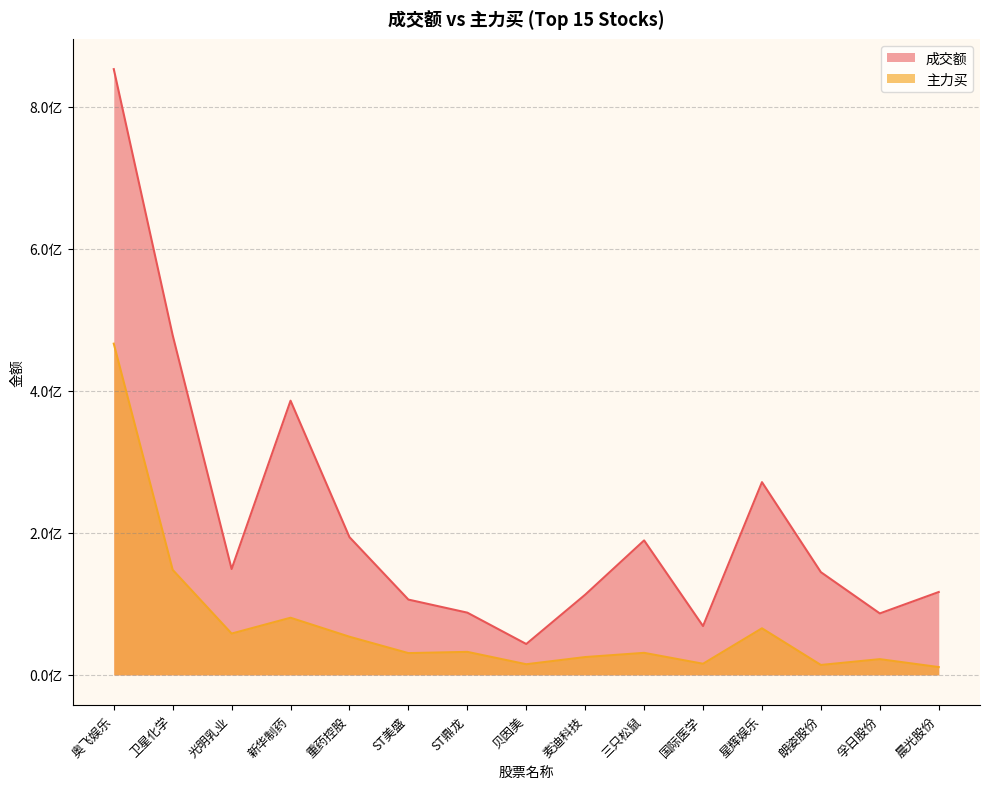

List the series in order of their overall mean, highest first.

成交额, 主力买